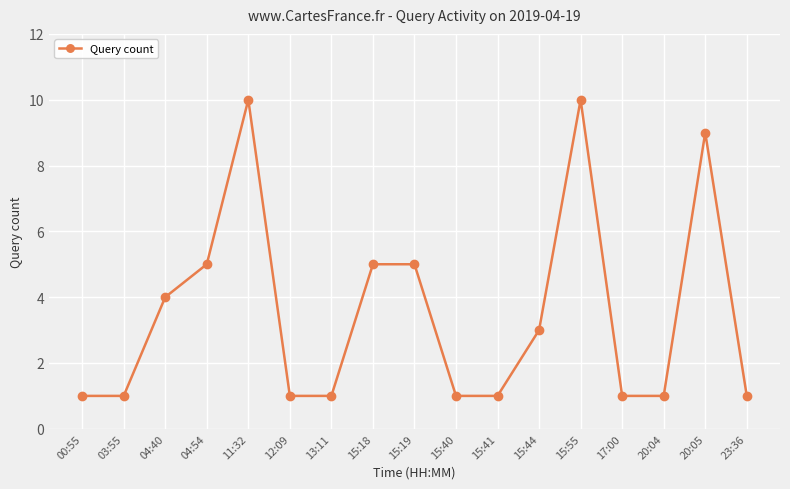

Count the values in the range 1 to 5.

14